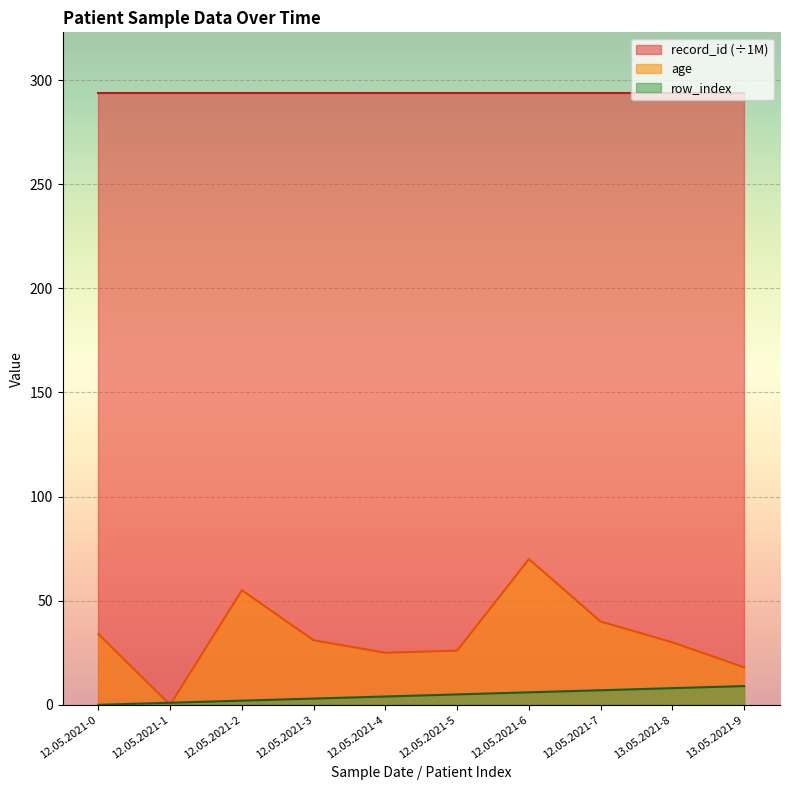

What is the difference between the highest and lowest values at 12.05.2021-1?

293.6